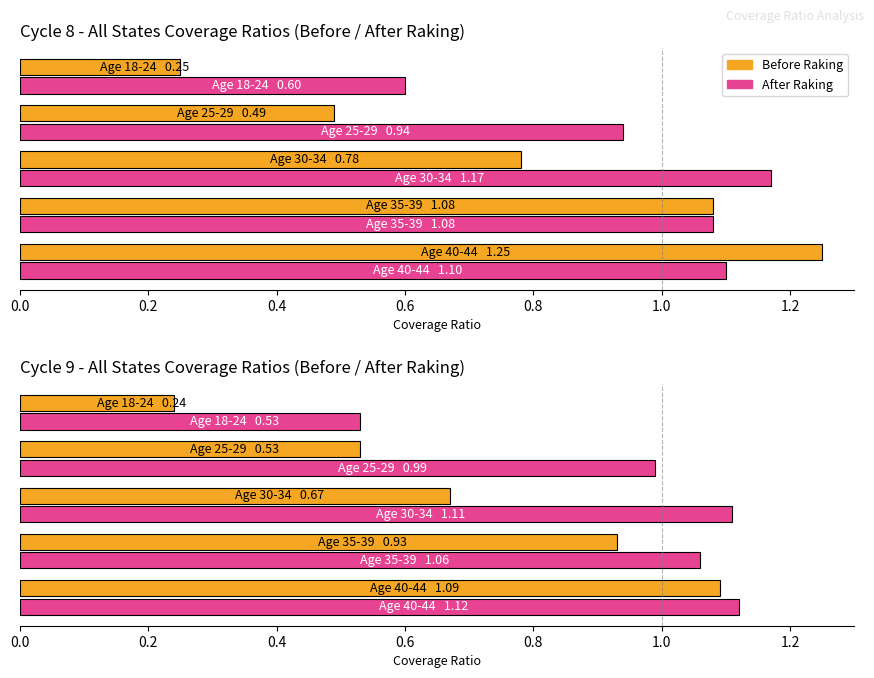

Are the bars horizontal?

Yes